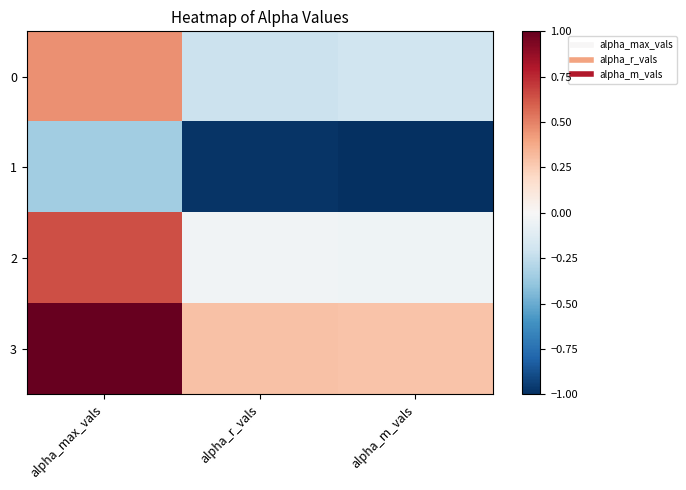

Which series has the largest range (max minus min)?

3